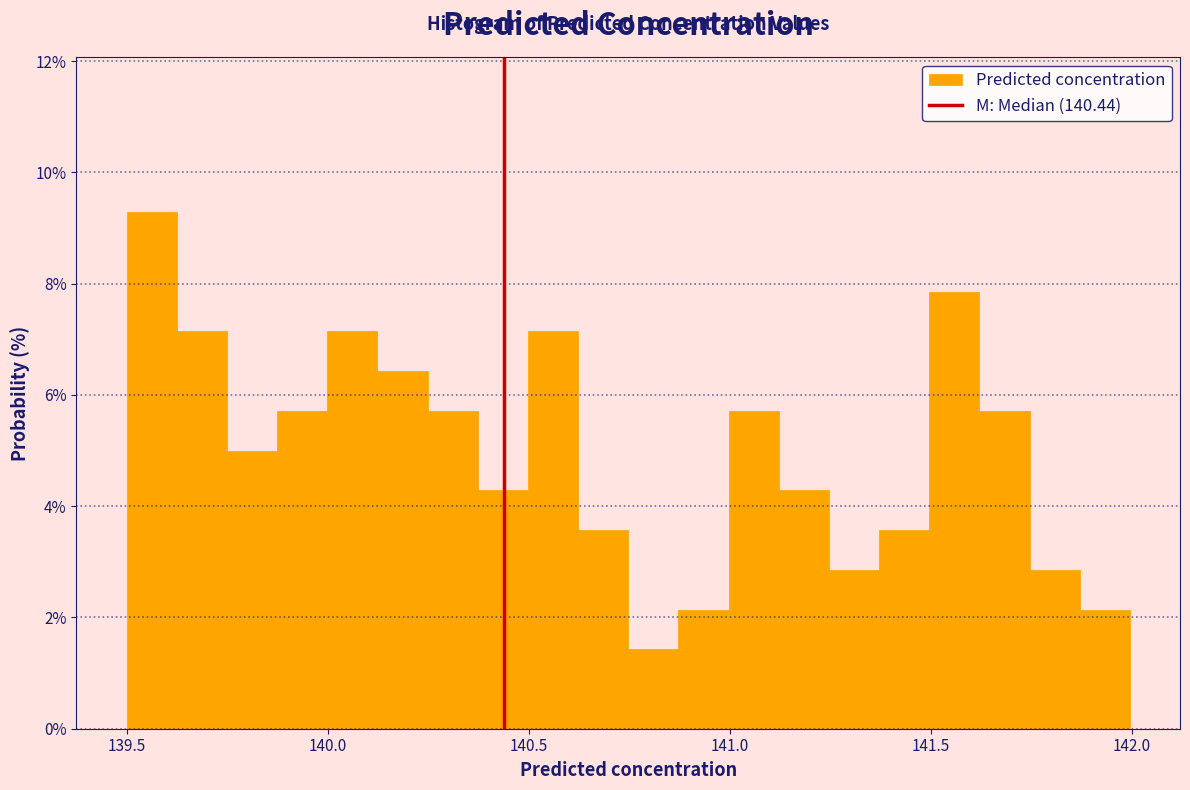

Read against the x-axis, roughly where is the centre of the tallest bar?

139.55